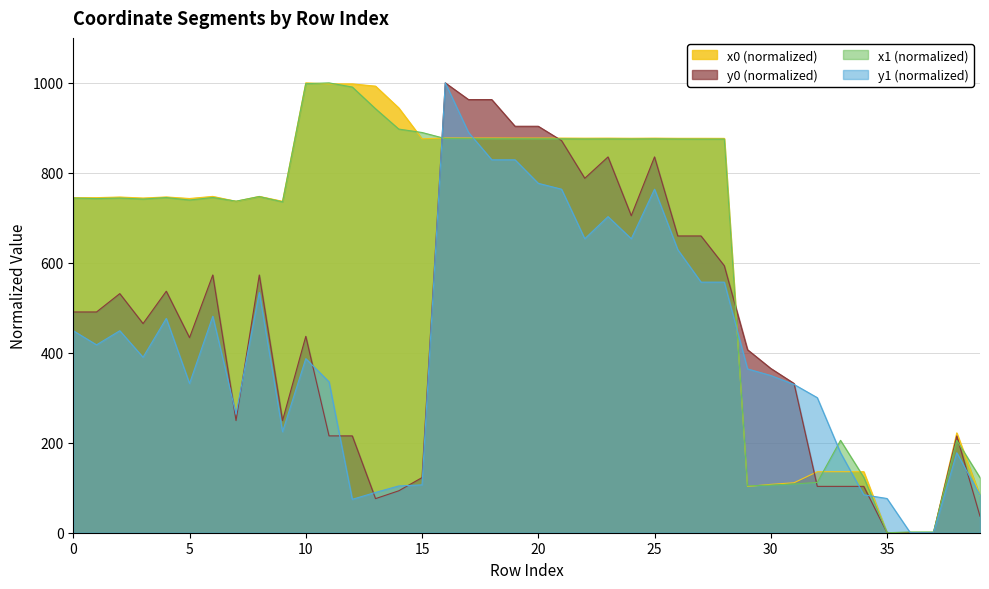

Reading left to right, transcribe all the data shown in this chart.

x0: 0=744.9	1=744.9	2=746.2	3=744.0	4=746.4	5=742.9	6=747.6	7=736.7	8=747.6	9=736.7	10=1000.0	11=997.7	12=997.7	13=992.7	14=944.2	15=875.7	16=877.5	17=877.4	18=877.4	19=877.3	20=877.3	21=877.2	22=877.0	23=877.1	24=876.9	25=877.1	26=876.8	27=876.8	28=876.6	29=102.8	30=107.5	31=111.1	32=135.7	33=135.7	34=135.7	35=0.0	36=0.0	37=0.0	38=221.9	39=82.5
y0: 0=490.7	1=490.7	2=531.5	3=464.9	4=536.9	5=433.6	6=572.9	7=249.3	8=572.9	9=249.3	10=436.5	11=215.3	12=215.3	13=75.8	14=93.2	15=122.6	16=1000.0	17=962.8	18=962.8	19=903.6	20=903.6	21=871.7	22=787.9	23=835.4	24=704.7	25=835.4	26=659.7	27=659.7	28=593.6	29=406.8	30=365.2	31=331.8	32=103.0	33=103.0	34=103.0	35=0.0	36=0.0	37=0.0	38=215.2	39=36.7
x1: 0=744.0	1=742.8	2=744.0	3=741.8	4=745.1	5=739.6	6=745.3	7=737.0	8=747.3	9=735.5	10=998.2	11=1000.0	12=990.8	13=942.5	14=897.3	15=889.7	16=876.2	17=875.9	18=875.8	19=875.8	20=875.7	21=875.6	22=875.4	23=875.5	24=875.4	25=875.6	26=875.3	27=875.2	28=875.2	29=104.0	30=105.9	31=108.3	32=111.9	33=205.4	34=123.2	35=0.0	36=1.7	37=1.7	38=205.4	39=122.4
y1: 0=449.0	1=417.6	2=449.0	3=390.1	4=476.4	5=331.8	6=481.1	7=263.7	8=534.1	9=224.5	10=387.0	11=335.3	12=74.3	13=89.6	14=104.0	15=106.4	16=1000.0	17=889.9	18=829.0	19=829.0	20=776.7	21=763.7	22=653.5	23=702.7	24=653.5	25=763.7	26=629.3	27=557.0	28=557.0	29=364.1	30=349.5	31=329.7	32=300.2	33=177.7	34=84.3	35=76.1	36=0.0	37=0.0	38=177.7	39=83.4